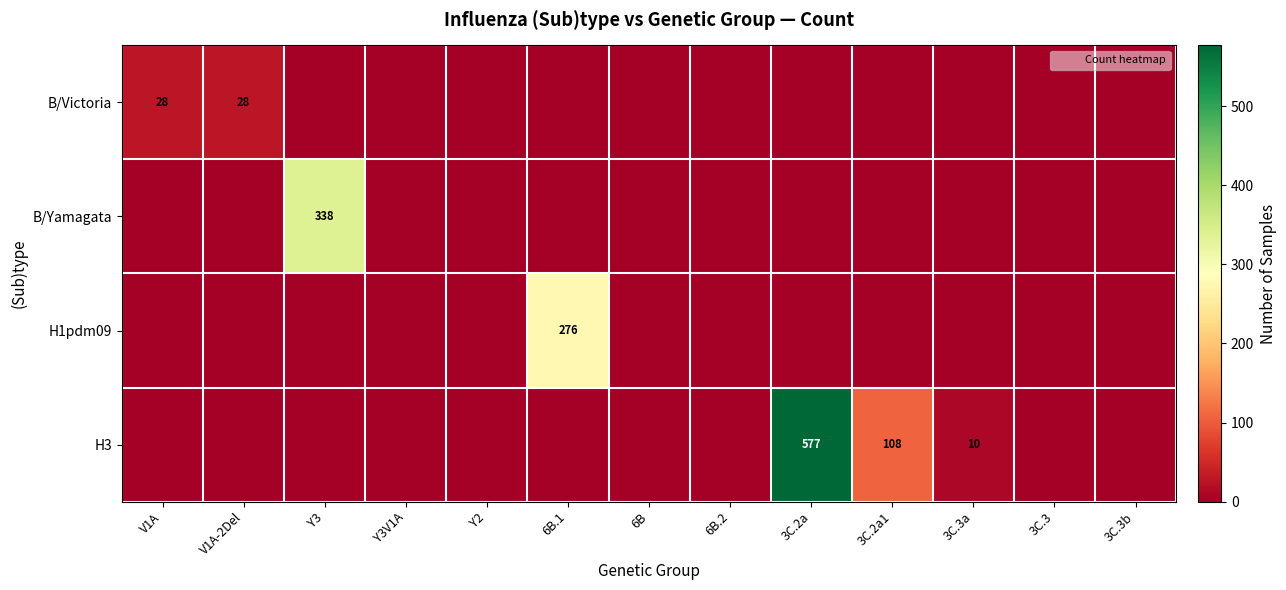

What is the maximum value shown in the chart?

577